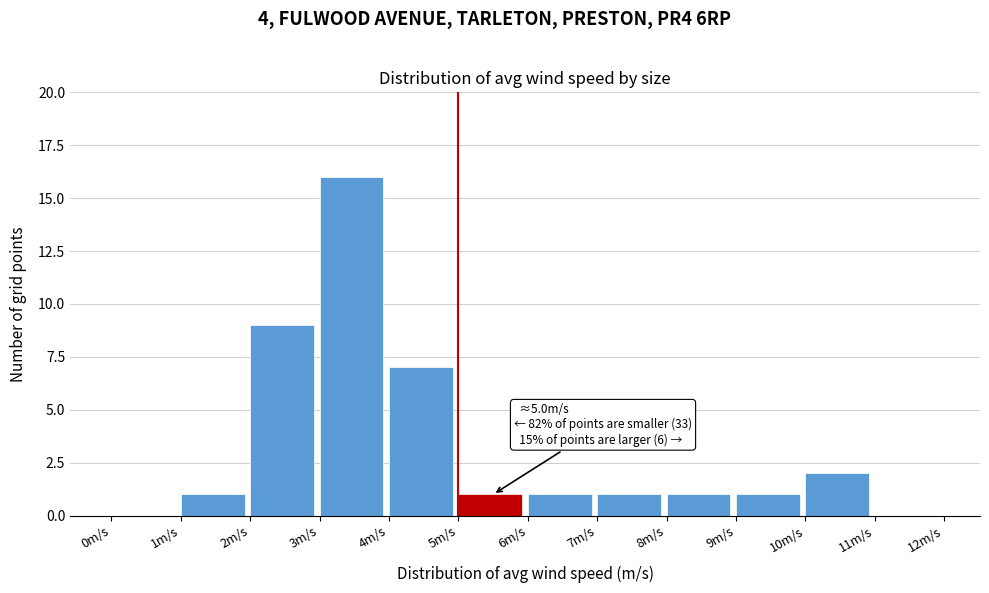

Over which range of the x-axis is the bar tallest?

3 to 4